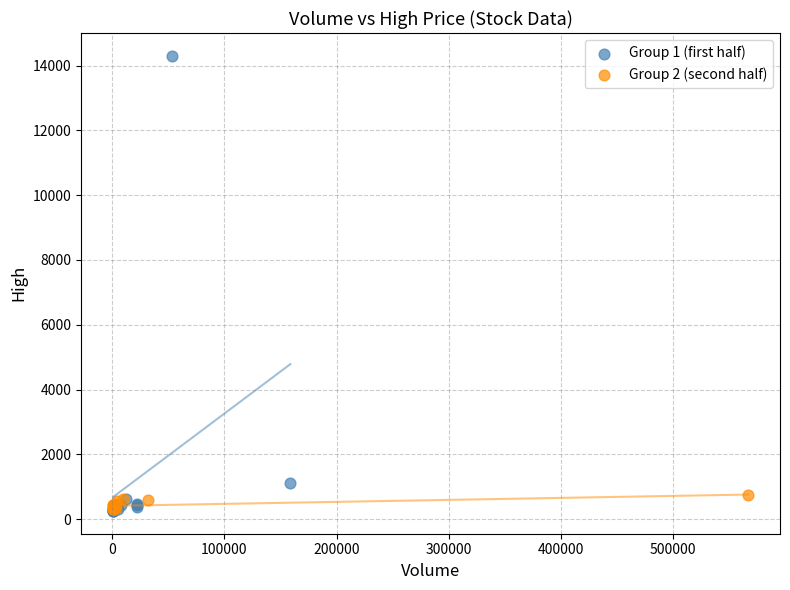

Which series contains the highest Y value?

Group 1 (first half)